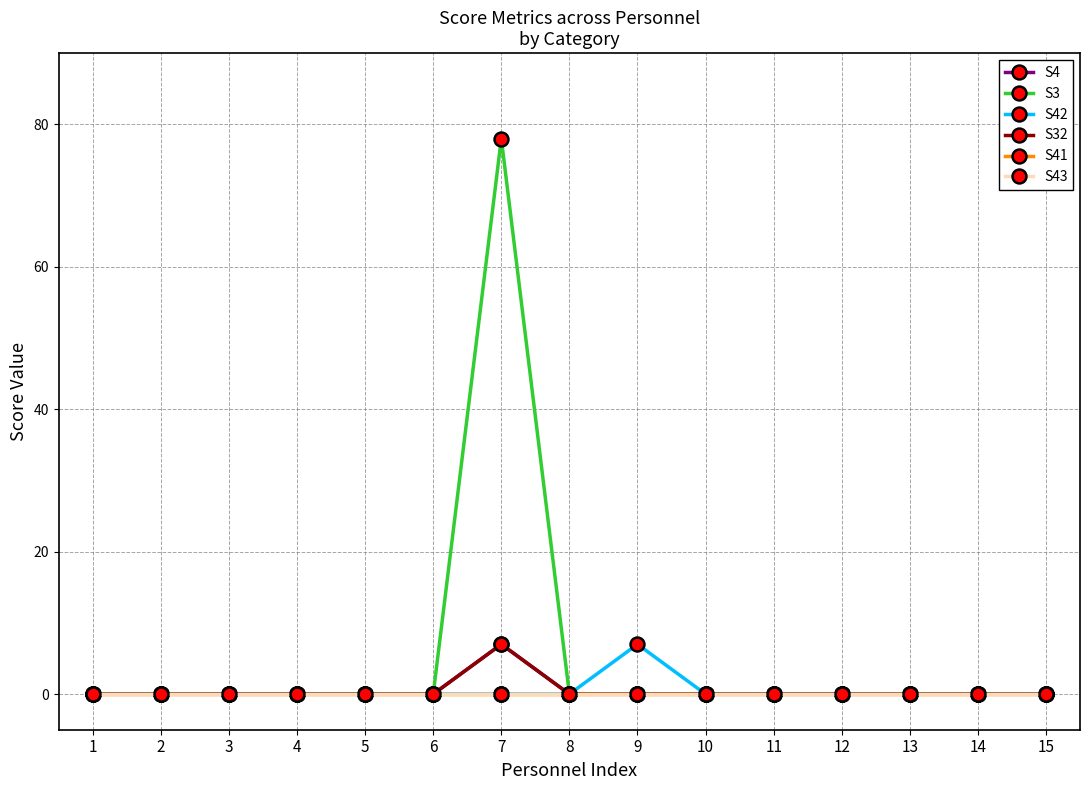

True or false: S3 has more than 2 interior local peaks.

False